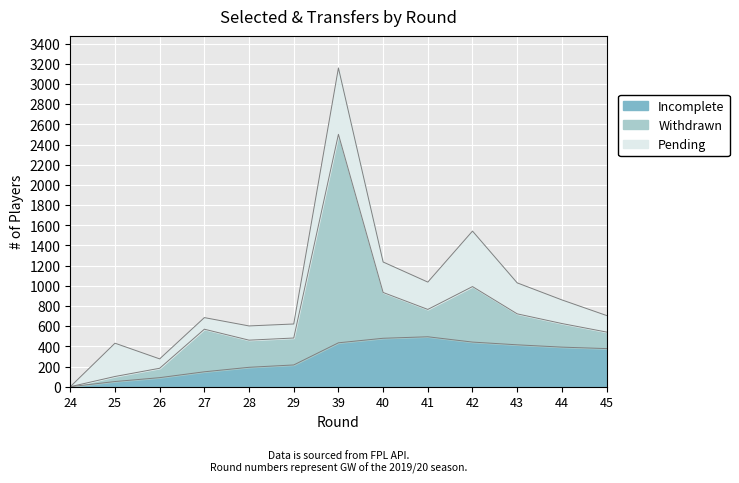

At which category is the sum across all series the highest?

39